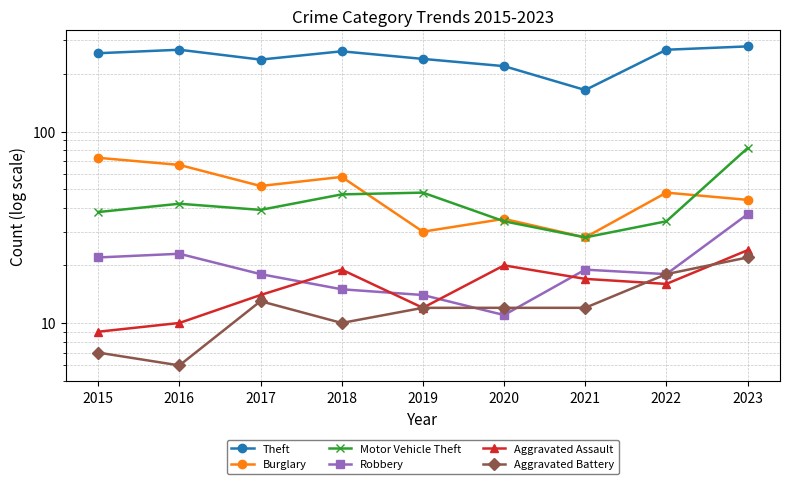

How many categories are shown in the chart?

9